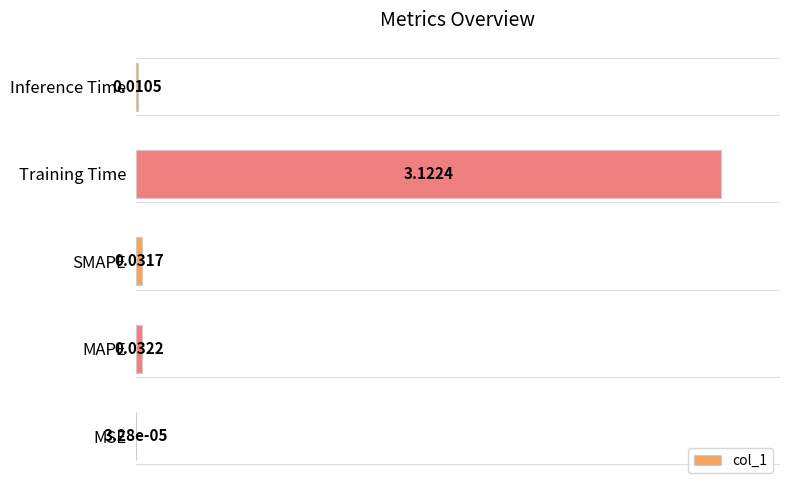

Between Inference Time and SMAPE, which is larger?

SMAPE